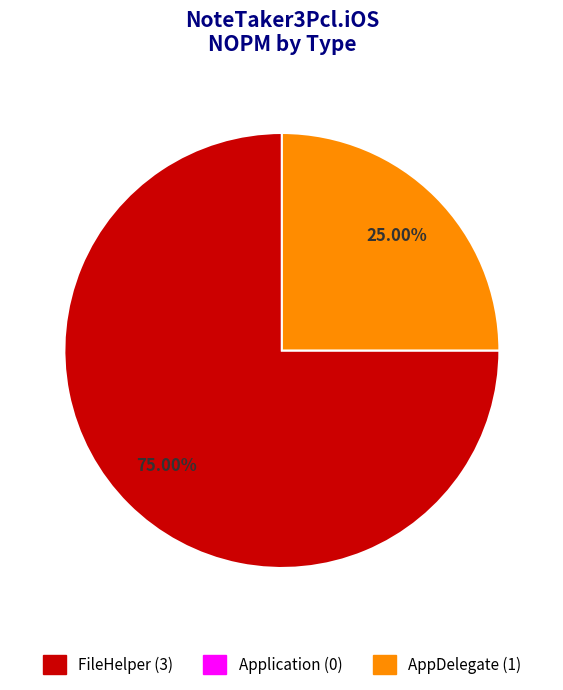

Is there any slice that represents more than half of the pie?

Yes